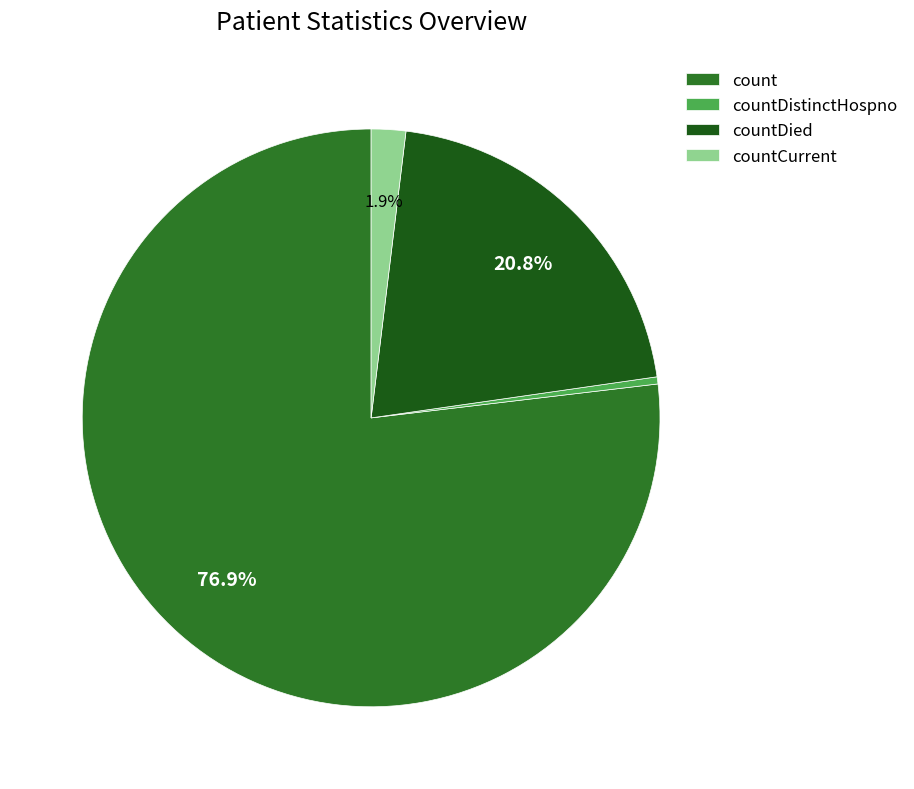

What is the smallest slice in the pie chart?

countDistinctHospno